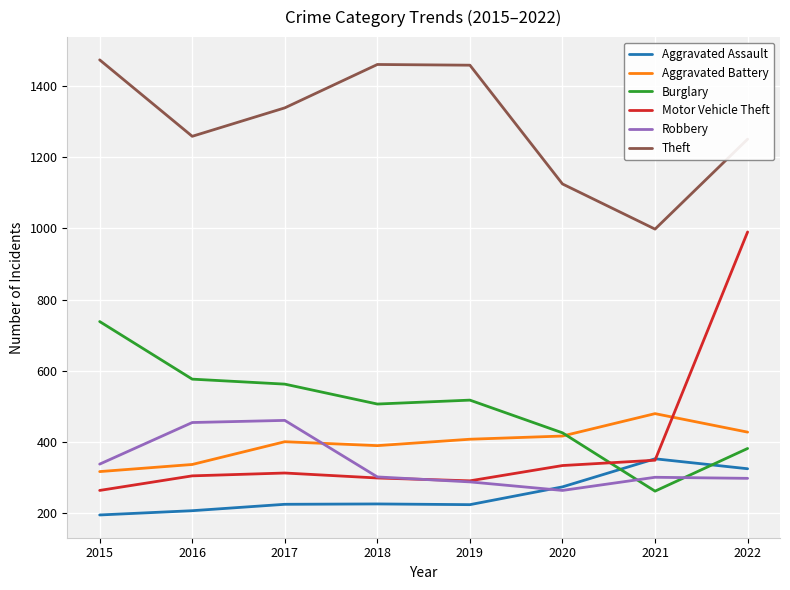

Which series has the widest spread of values?

Motor Vehicle Theft